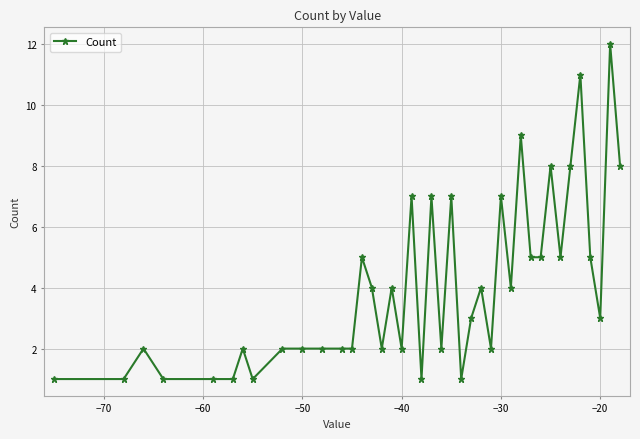

What is the maximum value shown in the chart?

12